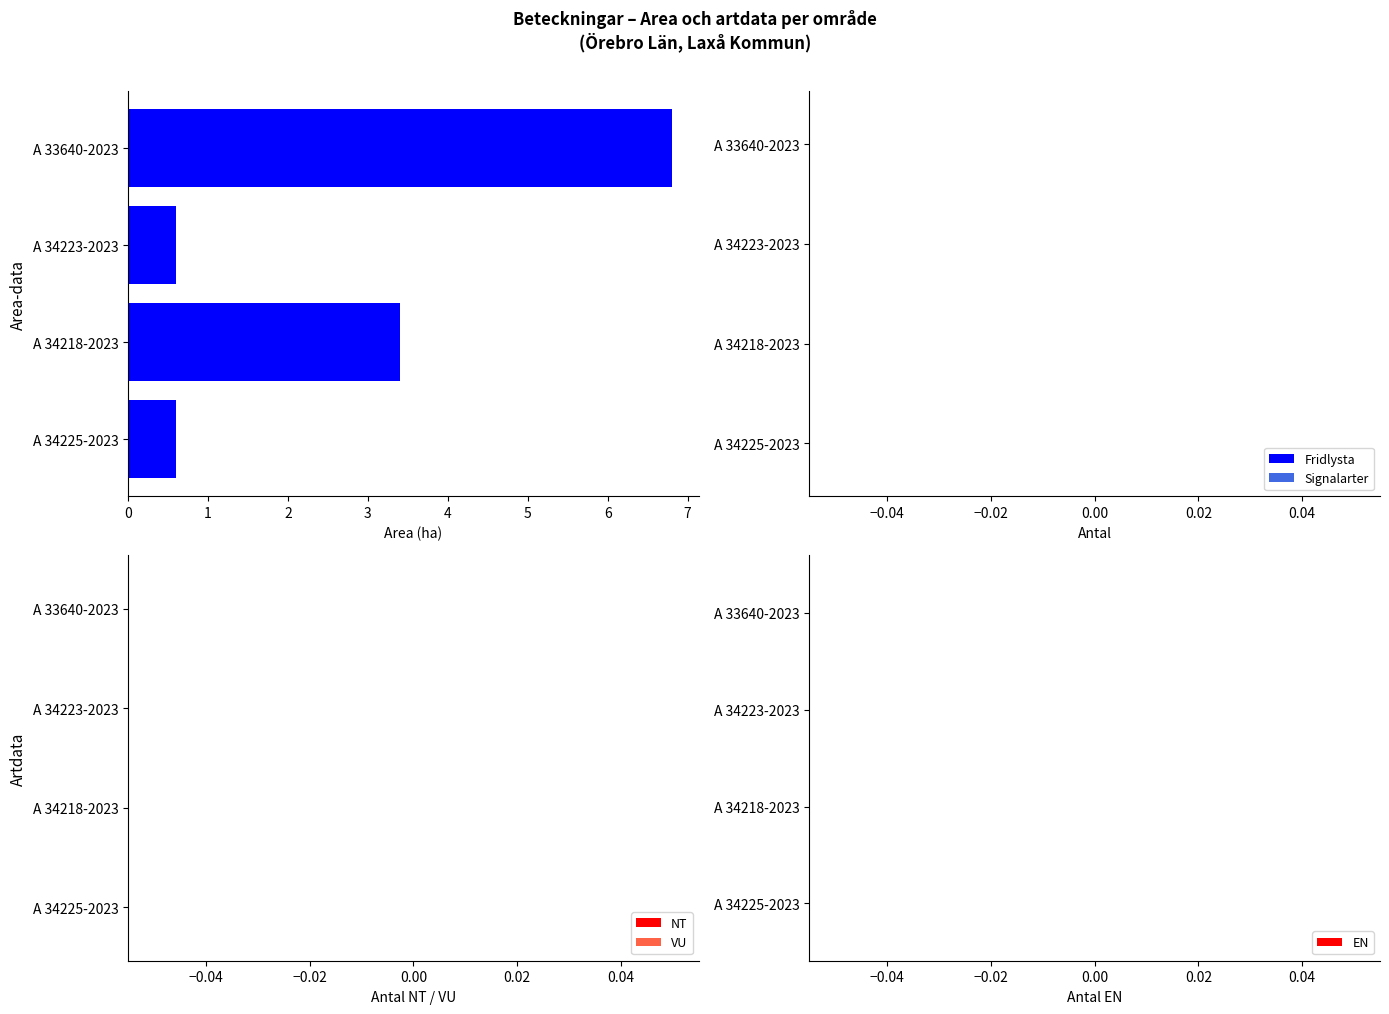

Reading top to bottom, extract all data points from this chart.

6.8	0.6	3.4	0.6